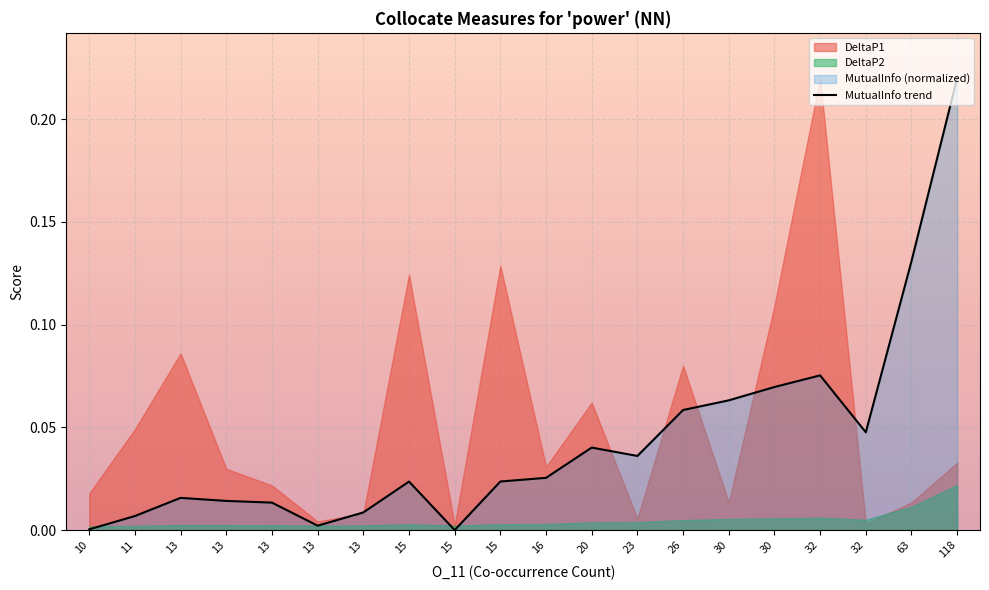

Where is the data nearest to the value 0?

15